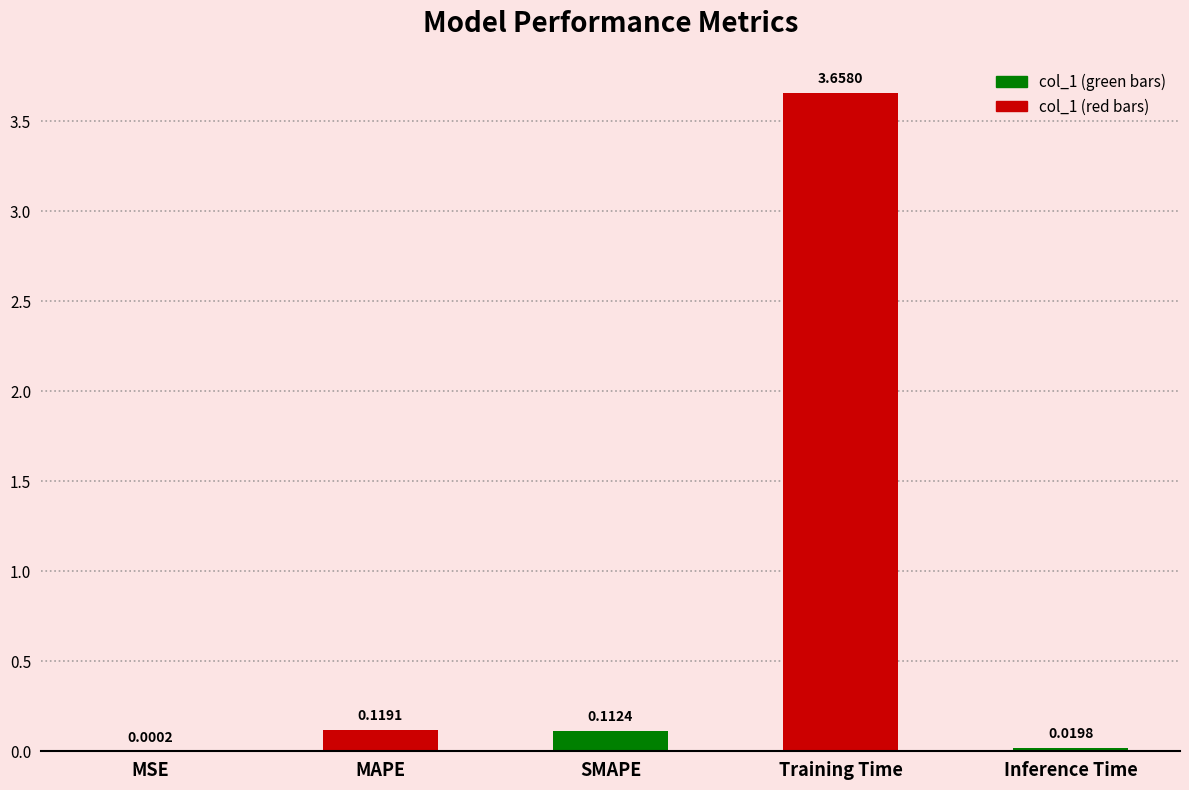

Where is the data nearest to the value 1?

MAPE